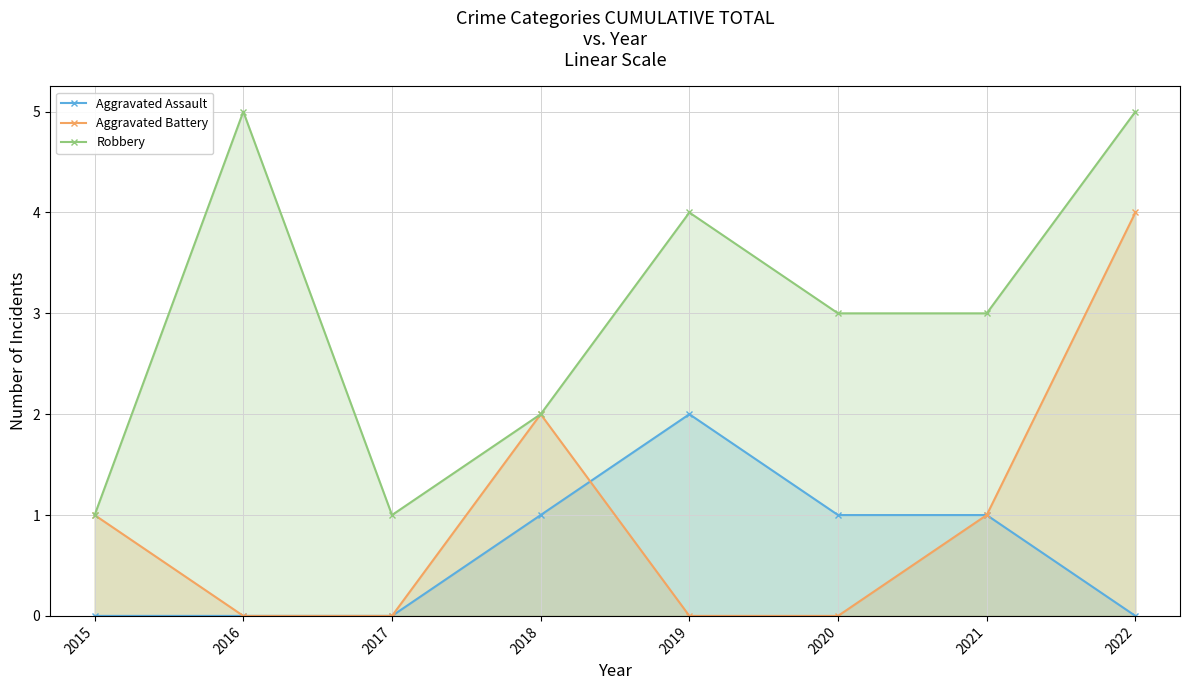

Which series changed the most between 2017 and 2020?

Robbery